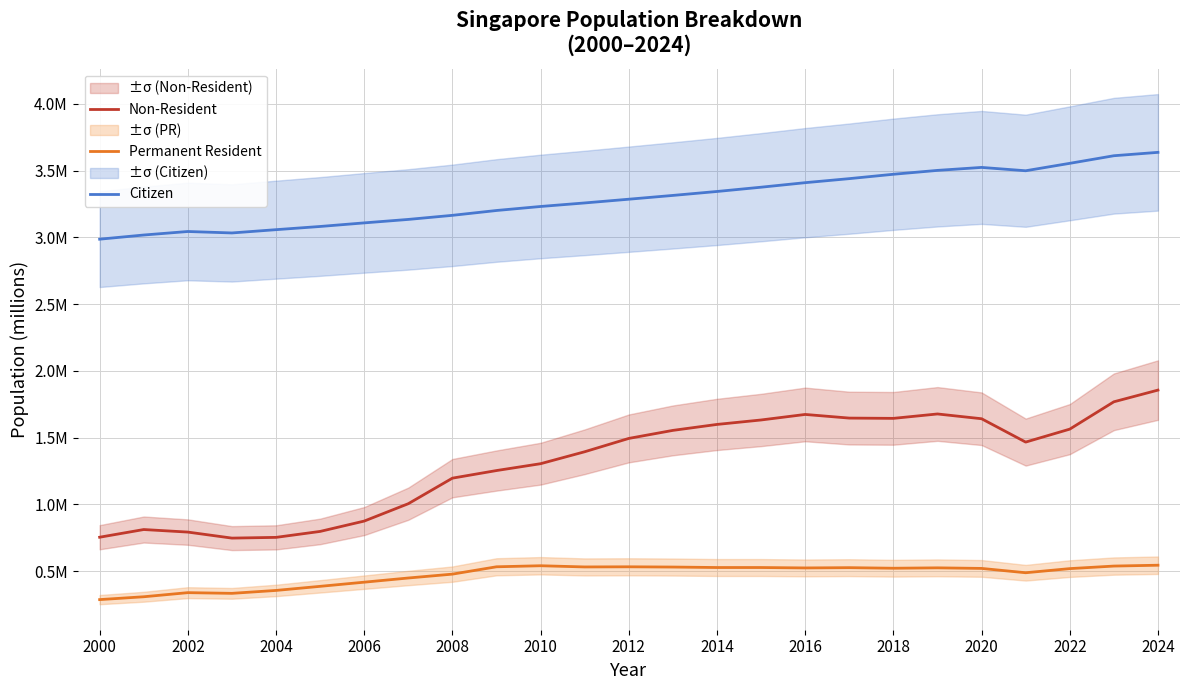

What is the sum of the Permanent Resident values at 19 and 2012?

0.9